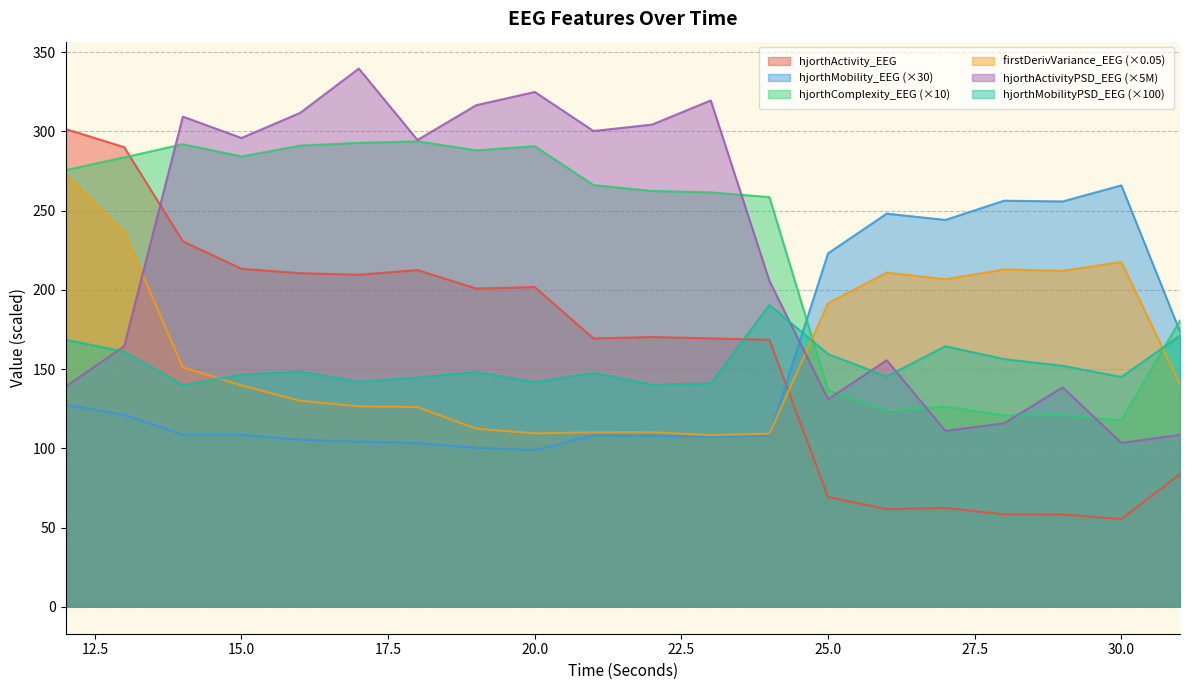

True or false: hjorthMobility_EEG and hjorthComplexity_EEG cross at least once.

True